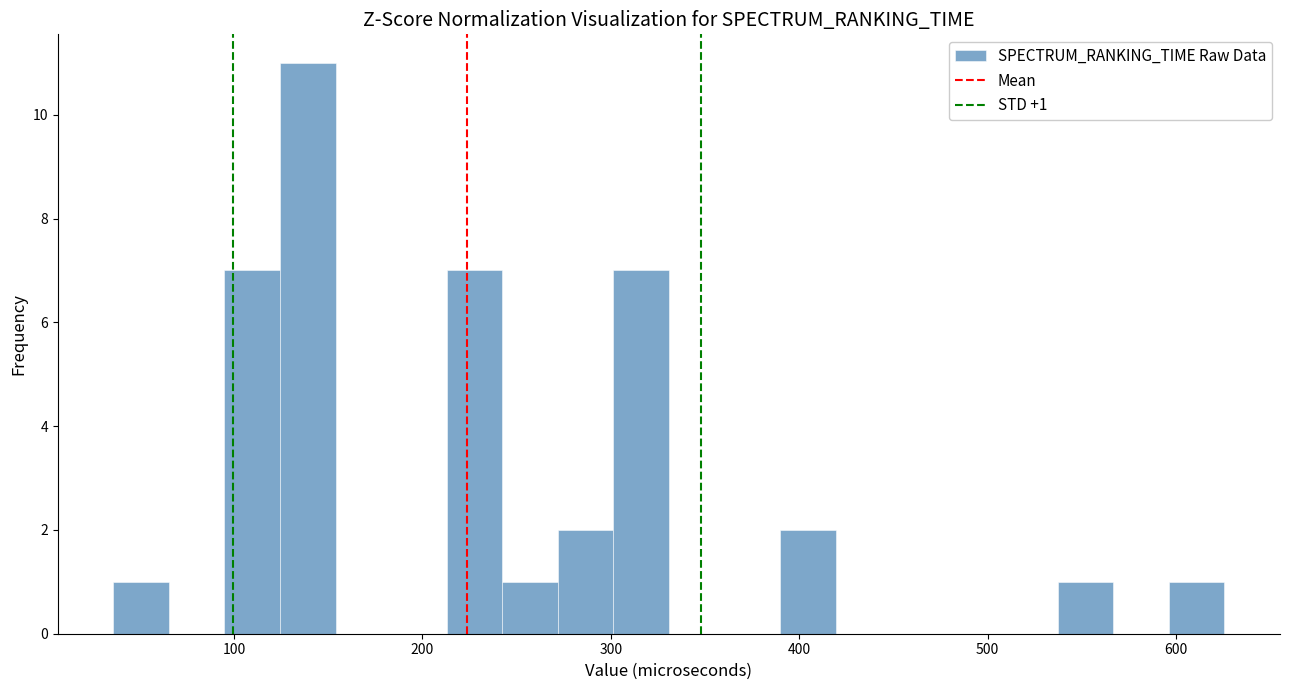

Around what value on the x-axis is the tallest bar? Give the approximate position of its centre, as read against the axis.

140